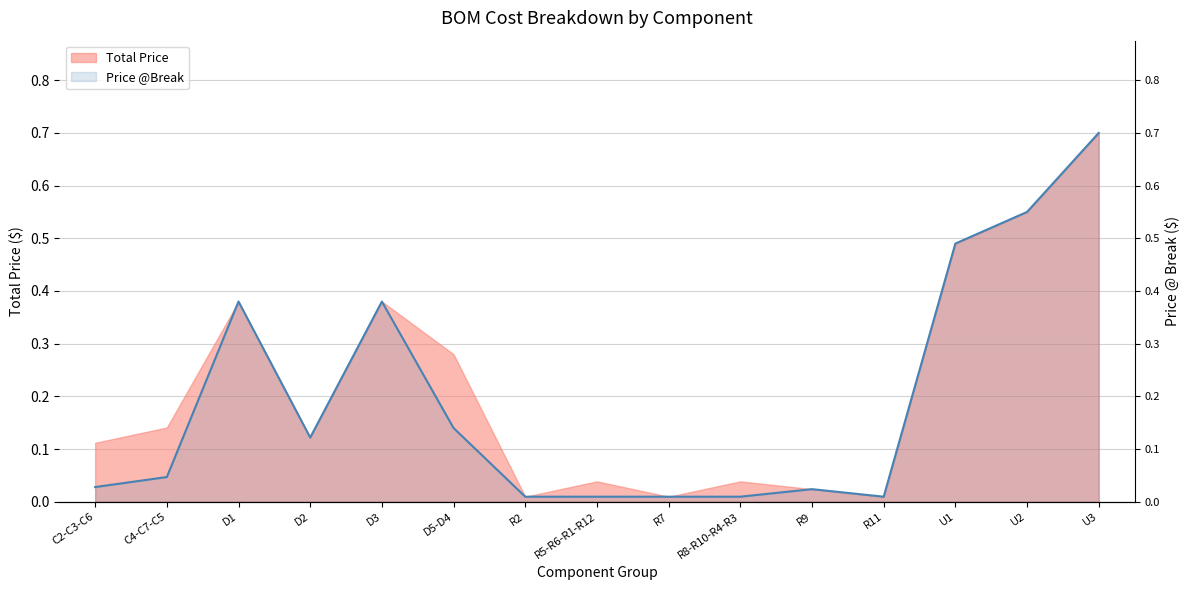

How many categories are shown in the chart?

15